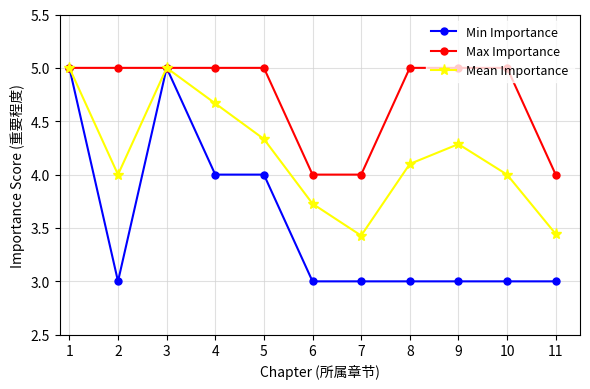

The Min Importance series shows 1.3 at 10. True or false?

False